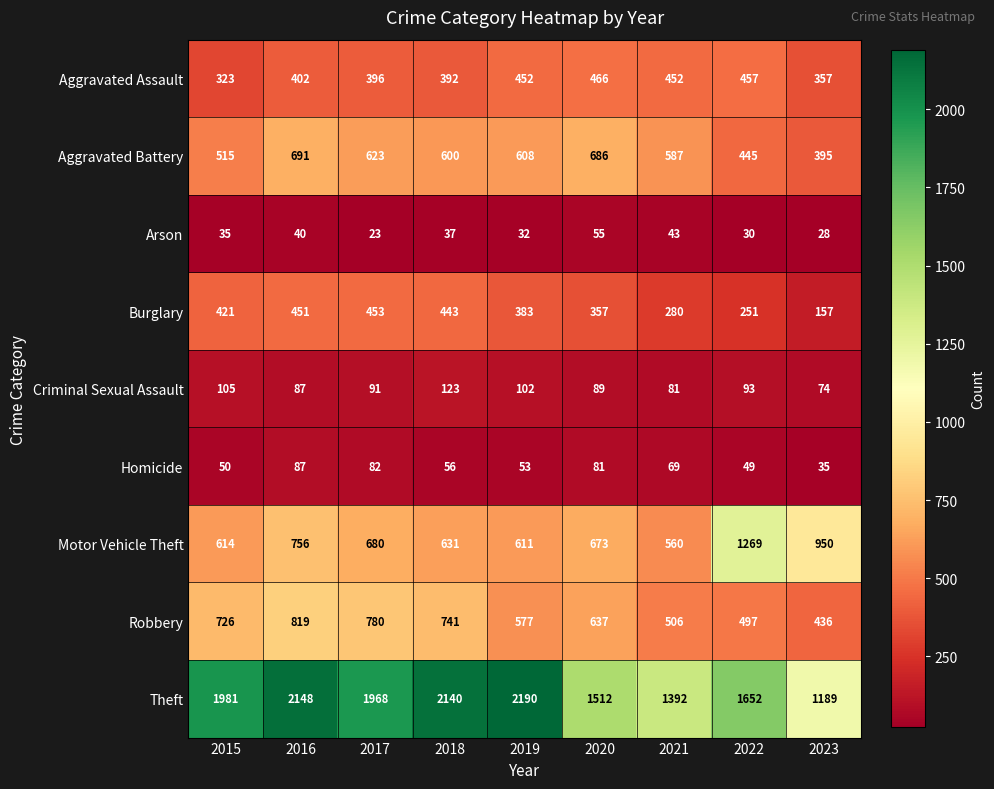

How many series are shown in this chart?

9